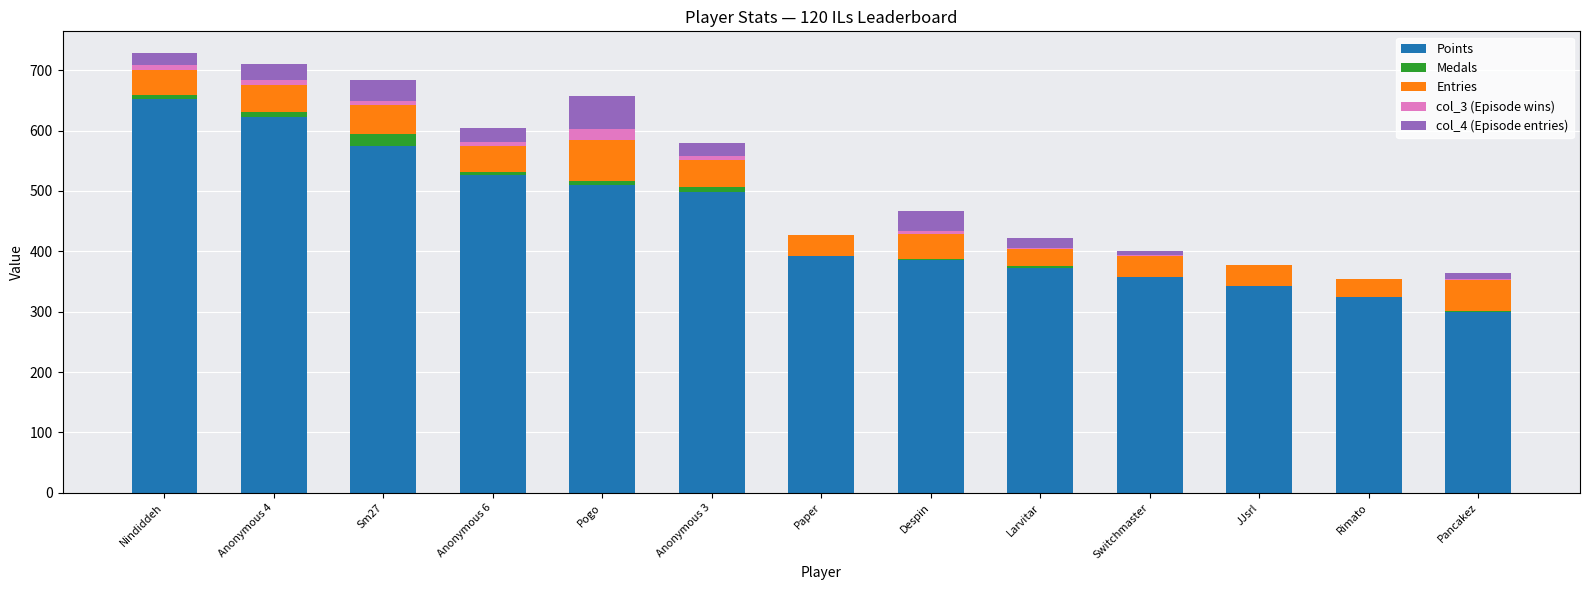

What is the maximum value for Points?

653